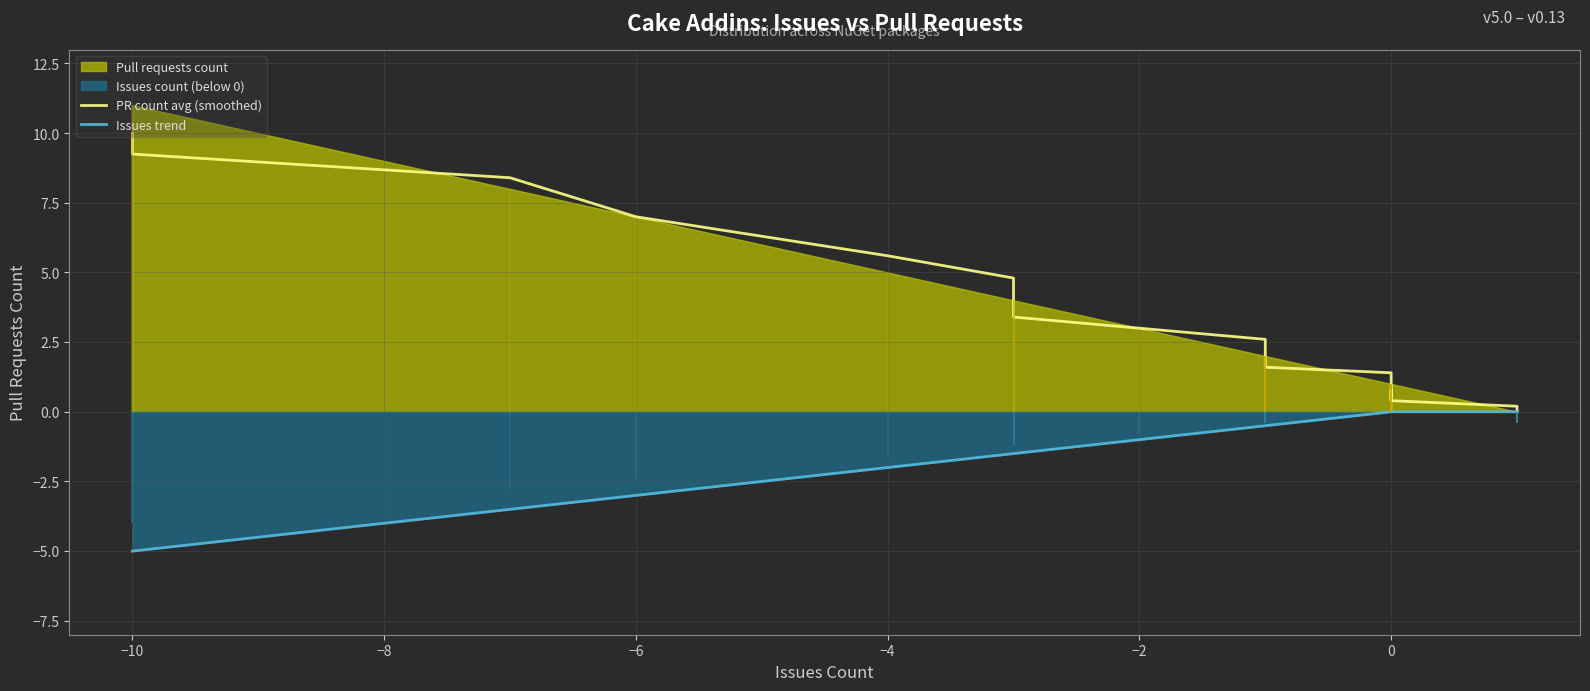

What is the approximate value of Issues trend at −10?

-5.0